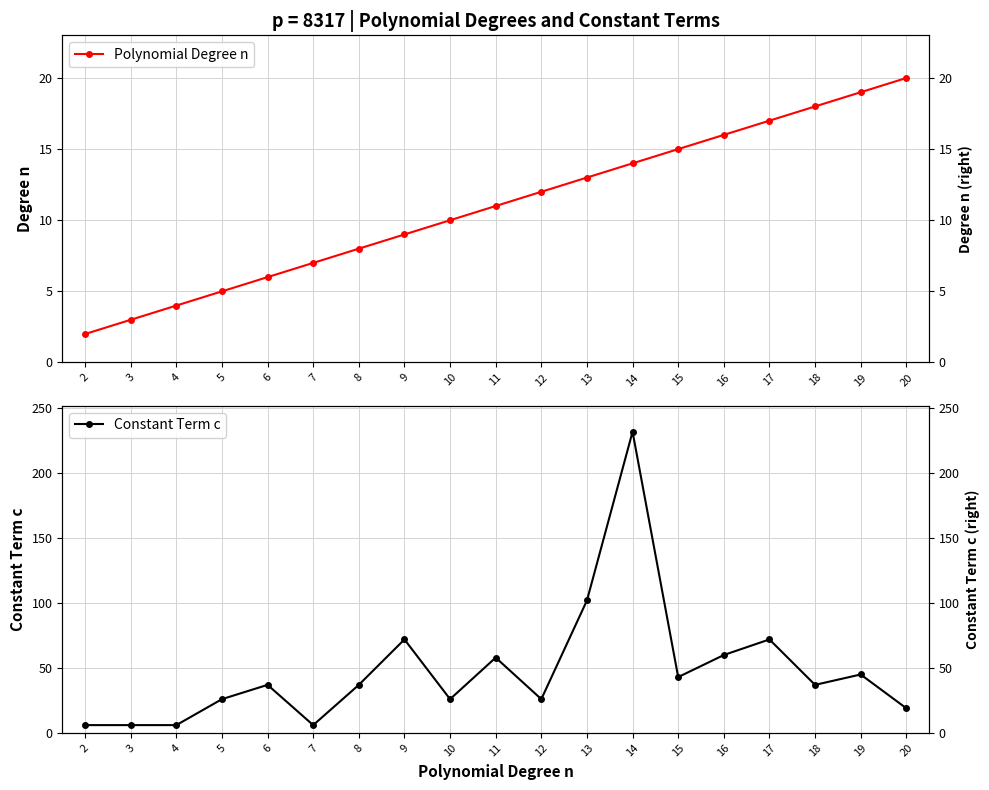

What is the value of the Polynomial Degree n point at the 5th from the left?

6